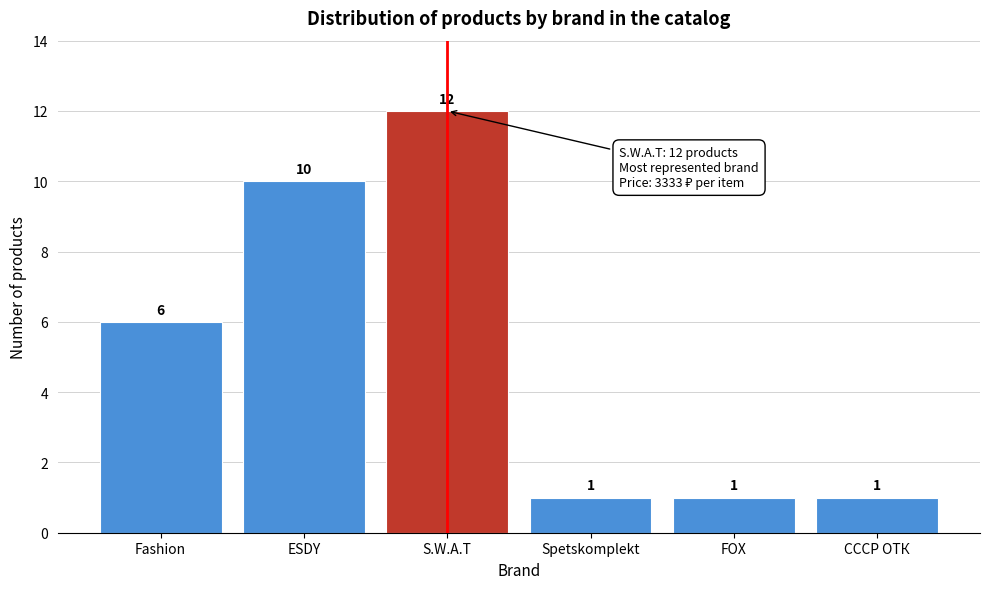

Reading left to right, extract all data points from this chart.

Fashion=6	ESDY=10	S.W.A.T=12	Spetskomplekt=1	FOX=1	СССР ОТК=1